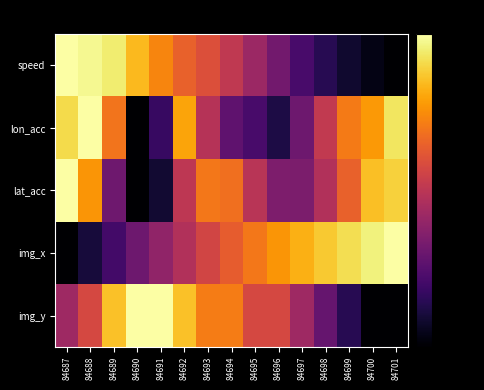

Reading left to right, list all the values displayed in this chart.

speed: 84687=0.0	84688=-1.9	84689=-4.3	84690=-12.7	84691=-21.4	84692=-28.2	84693=-32.4	84694=-38.9	84695=-46.4	84696=-54.7	84697=-62.6	84698=-68.7	84699=-73.4	84700=-76.9	84701=-80.0
lon_acc: 84687=-7.4	84688=0.0	84689=-24.5	84690=-80.0	84691=-65.8	84692=-16.0	84693=-41.1	84694=-58.1	84695=-62.8	84696=-70.6	84697=-55.6	84698=-38.5	84699=-23.4	84700=-18.0	84701=-5.3
lat_acc: 84687=0.0	84688=-18.7	84689=-55.0	84690=-80.0	84691=-72.8	84692=-39.6	84693=-24.0	84694=-25.6	84695=-40.5	84696=-52.4	84697=-52.7	84698=-42.0	84699=-28.3	84700=-11.8	84701=-8.8
img_x: 84687=-80.0	84688=-71.6	84689=-63.6	84690=-55.5	84691=-48.6	84692=-41.9	84693=-35.3	84694=-29.3	84695=-23.8	84696=-18.5	84697=-14.3	84698=-10.1	84699=-6.6	84700=-3.1	84701=0.0
img_y: 84687=-45.7	84688=-34.3	84689=-11.4	84690=0.0	84691=0.0	84692=-11.4	84693=-22.9	84694=-22.9	84695=-34.3	84696=-34.3	84697=-45.7	84698=-57.1	84699=-68.6	84700=-80.0	84701=-80.0